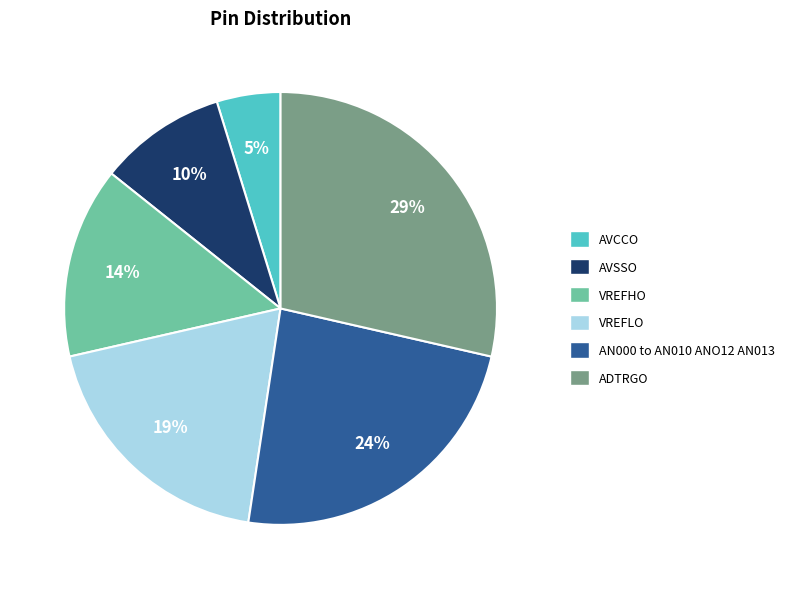

Approximately how many times larger is the value at AVSSO compared to ADTRGO?

0.3